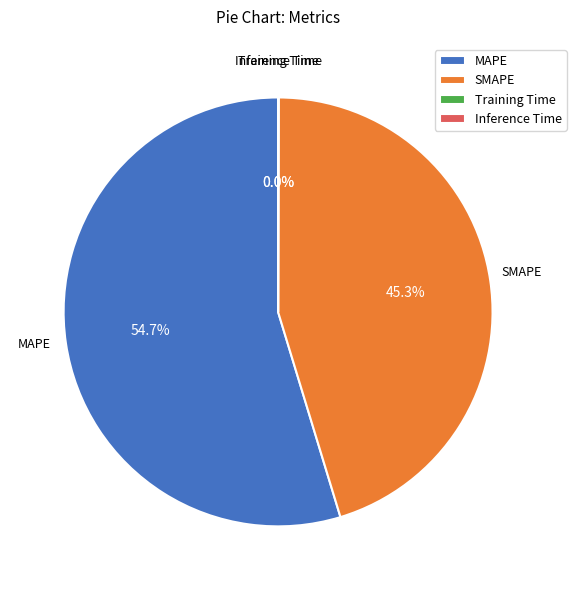

To the nearest percent, what portion does SMAPE represent?

45%